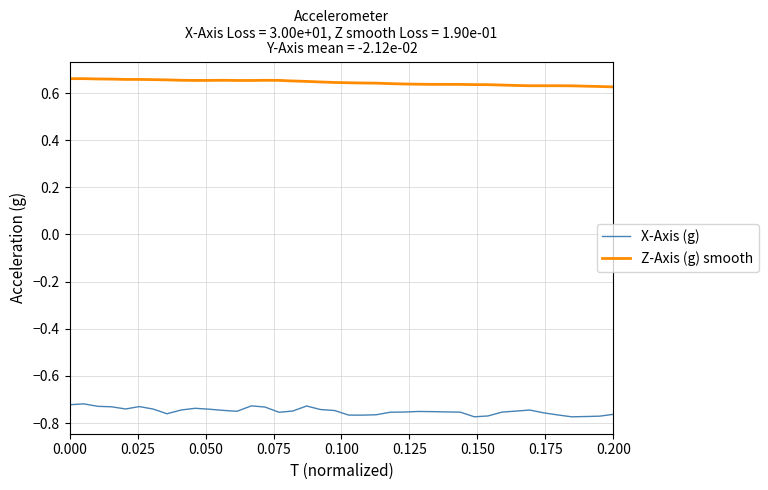

Is this an area chart (filled region under the line)?

No